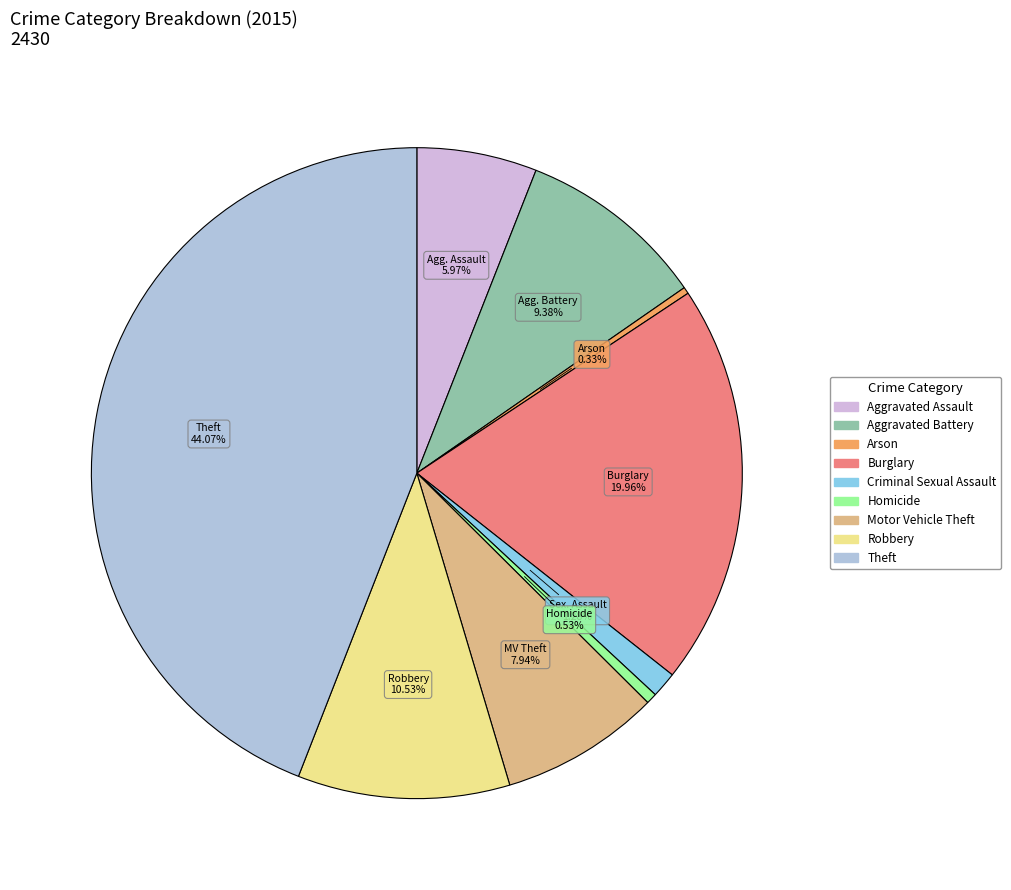

How many slices are in this pie chart?

9